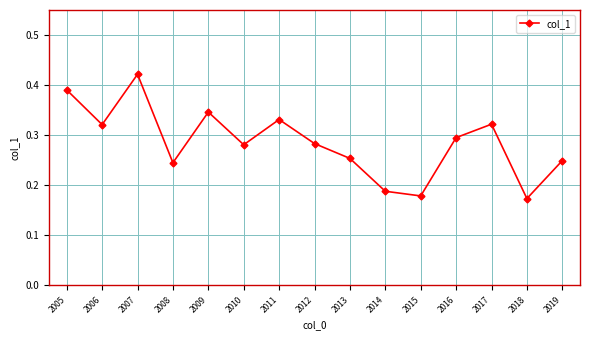

The value at 2008 is 0.4. True or false?

False